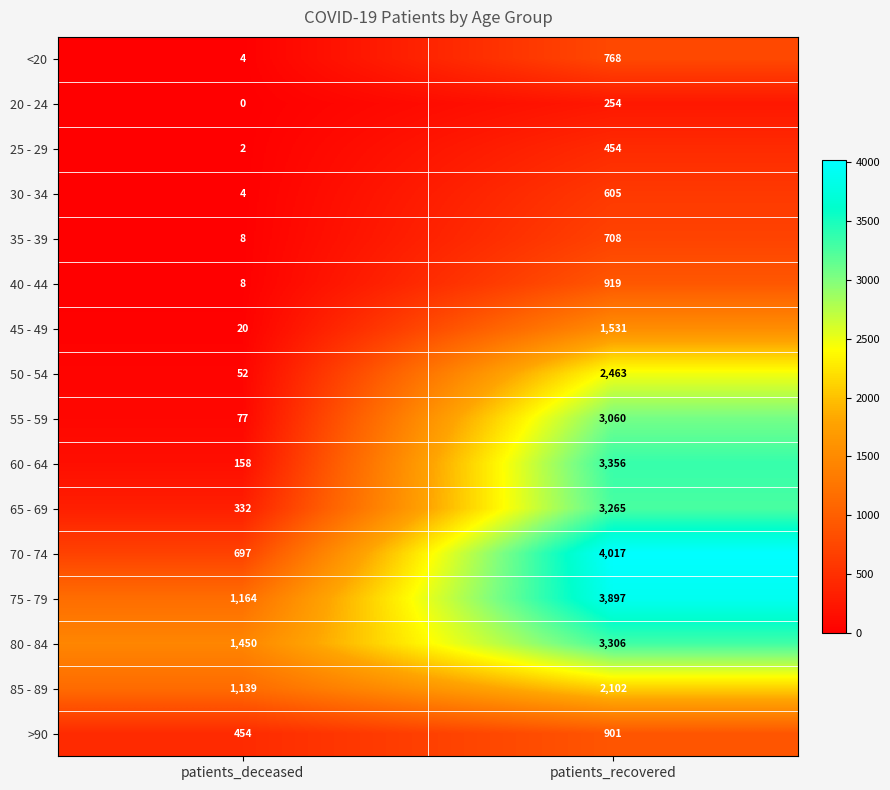

At which category is the sum across all series the highest?

patients_recovered